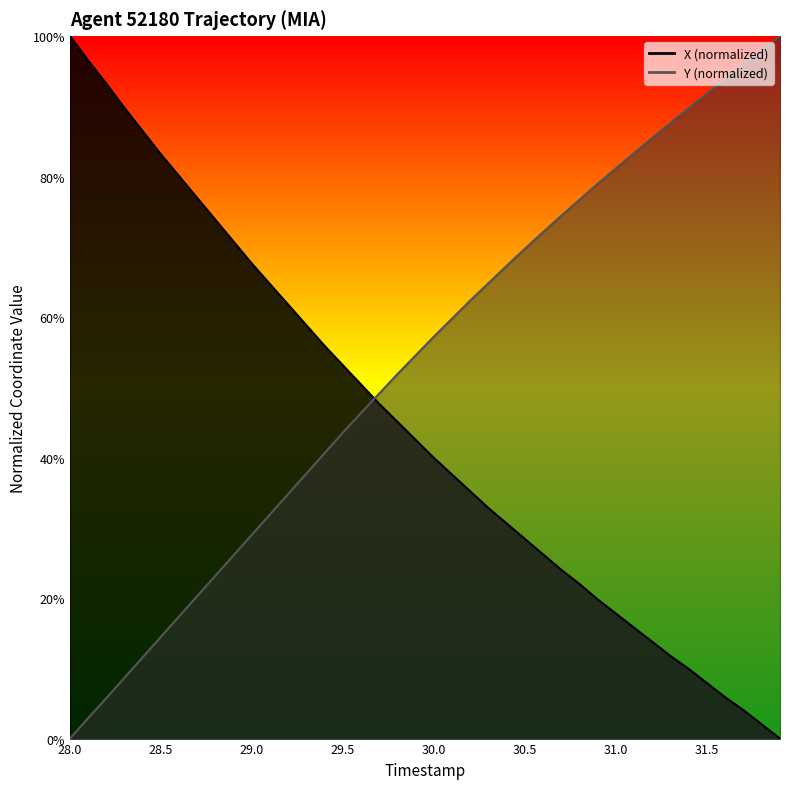

Which category has the highest value in the X series?

28.0